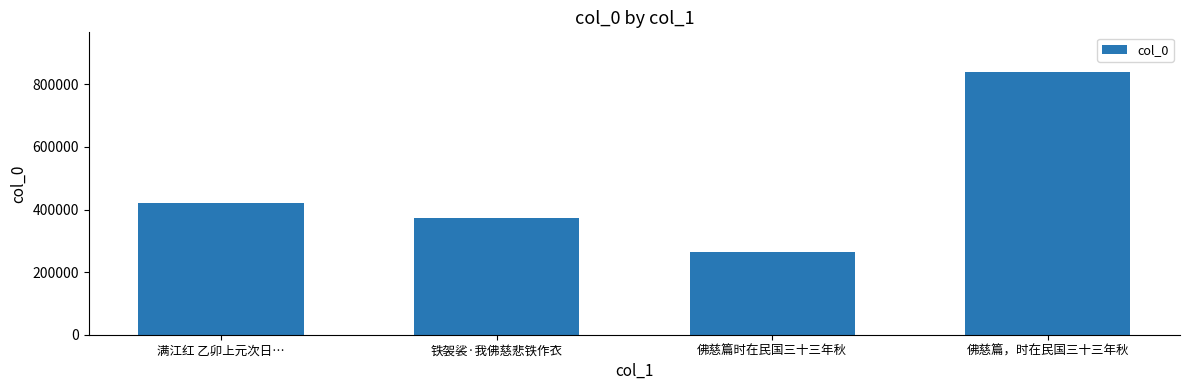

What is the sum of all values?

1897991